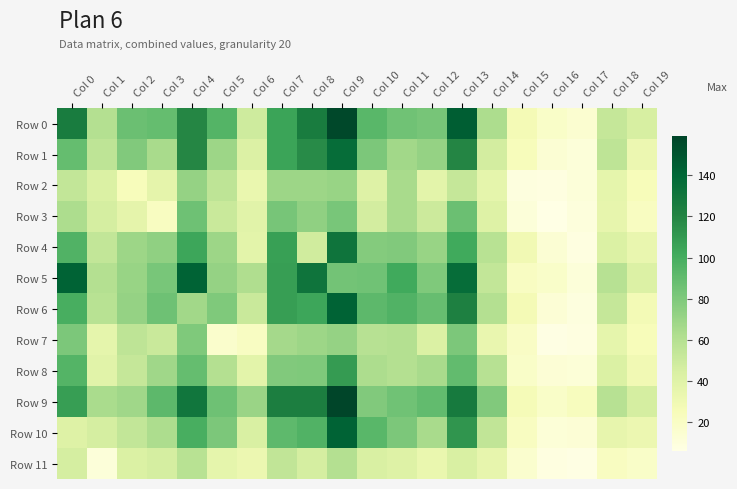

Which has a higher value, Col 14 or Col 4?

Col 4